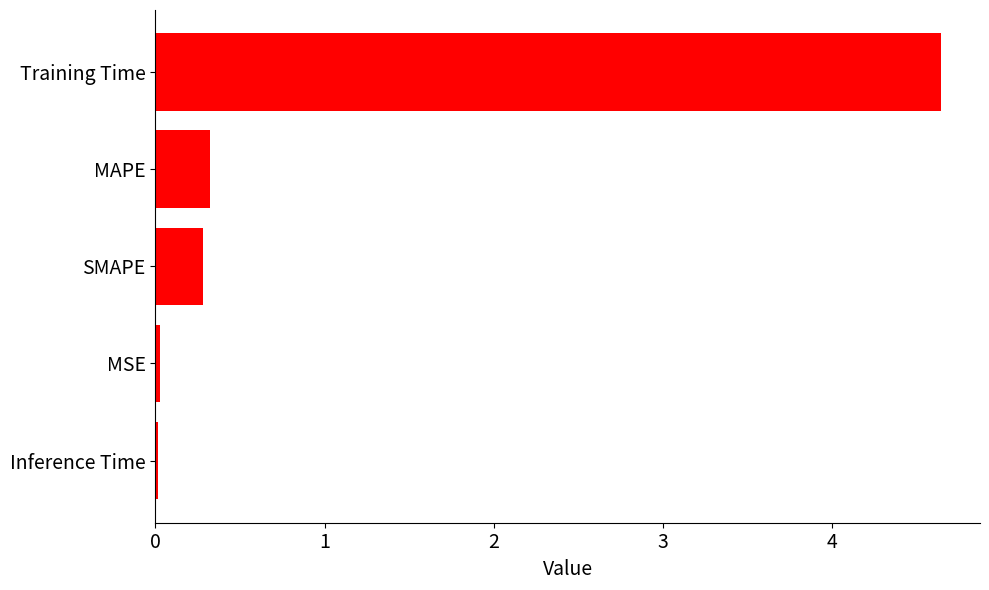

Which has a higher value, MSE or Training Time?

Training Time